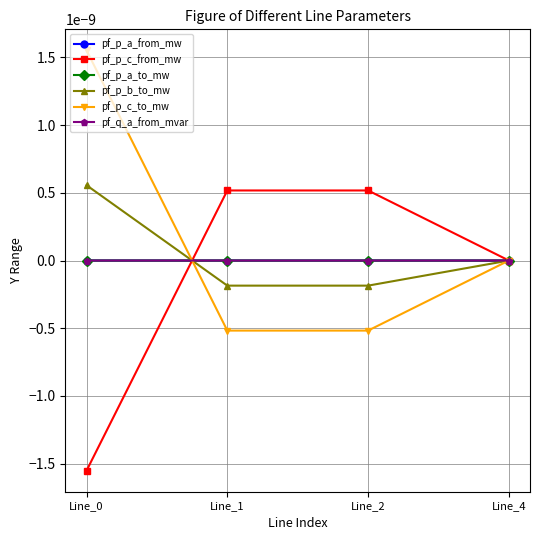

At which category does the chart reach its peak across all series?

Line_0